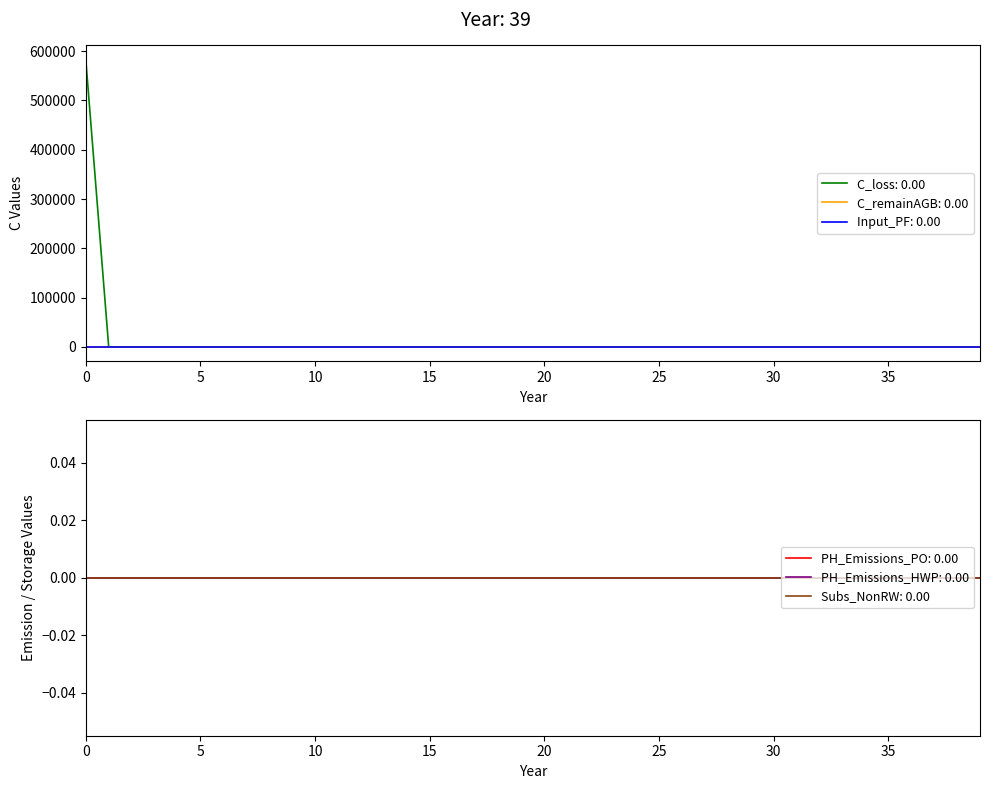

Reading left to right, what are all the values shown in this chart?

C_loss: 0=582844.5	1=0.0	2=0.0	3=0.0	4=0.0	5=0.0	6=0.0	7=0.0	8=0.0	9=0.0	10=0.0	11=0.0	12=0.0	13=0.0	14=0.0	15=0.0	16=0.0	17=0.0	18=0.0	19=0.0	20=0.0	21=0.0	22=0.0	23=0.0	24=0.0	25=0.0	26=0.0	27=0.0	28=0.0	29=0.0	30=0.0	31=0.0	32=0.0	33=0.0	34=0.0	35=0.0	36=0.0	37=0.0	38=0.0	39=0.0
C_remainAGB: 0=0.0	1=0.0	2=0.0	3=0.0	4=0.0	5=0.0	6=0.0	7=0.0	8=0.0	9=0.0	10=0.0	11=0.0	12=0.0	13=0.0	14=0.0	15=0.0	16=0.0	17=0.0	18=0.0	19=0.0	20=0.0	21=0.0	22=0.0	23=0.0	24=0.0	25=0.0	26=0.0	27=0.0	28=0.0	29=0.0	30=0.0	31=0.0	32=0.0	33=0.0	34=0.0	35=0.0	36=0.0	37=0.0	38=0.0	39=0.0
Input_PF: 0=0.0	1=0.0	2=0.0	3=0.0	4=0.0	5=0.0	6=0.0	7=0.0	8=0.0	9=0.0	10=0.0	11=0.0	12=0.0	13=0.0	14=0.0	15=0.0	16=0.0	17=0.0	18=0.0	19=0.0	20=0.0	21=0.0	22=0.0	23=0.0	24=0.0	25=0.0	26=0.0	27=0.0	28=0.0	29=0.0	30=0.0	31=0.0	32=0.0	33=0.0	34=0.0	35=0.0	36=0.0	37=0.0	38=0.0	39=0.0
PH_Emissions_PO: 0=0.0	1=0.0	2=0.0	3=0.0	4=0.0	5=0.0	6=0.0	7=0.0	8=0.0	9=0.0	10=0.0	11=0.0	12=0.0	13=0.0	14=0.0	15=0.0	16=0.0	17=0.0	18=0.0	19=0.0	20=0.0	21=0.0	22=0.0	23=0.0	24=0.0	25=0.0	26=0.0	27=0.0	28=0.0	29=0.0	30=0.0	31=0.0	32=0.0	33=0.0	34=0.0	35=0.0	36=0.0	37=0.0	38=0.0	39=0.0
PH_Emissions_HWP: 0=0.0	1=0.0	2=0.0	3=0.0	4=0.0	5=0.0	6=0.0	7=0.0	8=0.0	9=0.0	10=0.0	11=0.0	12=0.0	13=0.0	14=0.0	15=0.0	16=0.0	17=0.0	18=0.0	19=0.0	20=0.0	21=0.0	22=0.0	23=0.0	24=0.0	25=0.0	26=0.0	27=0.0	28=0.0	29=0.0	30=0.0	31=0.0	32=0.0	33=0.0	34=0.0	35=0.0	36=0.0	37=0.0	38=0.0	39=0.0
Subs_NonRW: 0=0.0	1=0.0	2=0.0	3=0.0	4=0.0	5=0.0	6=0.0	7=0.0	8=0.0	9=0.0	10=0.0	11=0.0	12=0.0	13=0.0	14=0.0	15=0.0	16=0.0	17=0.0	18=0.0	19=0.0	20=0.0	21=0.0	22=0.0	23=0.0	24=0.0	25=0.0	26=0.0	27=0.0	28=0.0	29=0.0	30=0.0	31=0.0	32=0.0	33=0.0	34=0.0	35=0.0	36=0.0	37=0.0	38=0.0	39=0.0